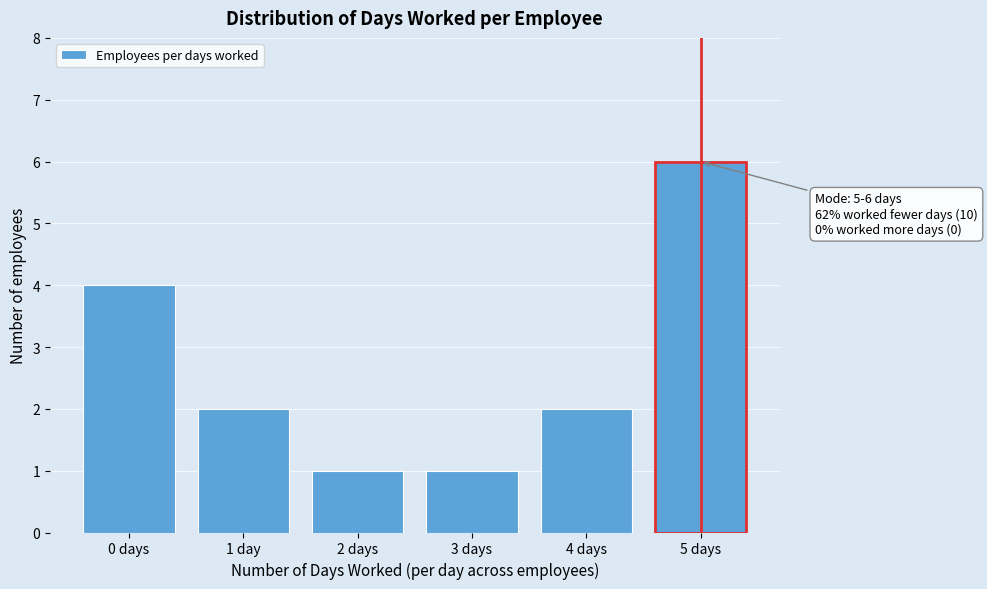

Reading left to right, extract all data points from this chart.

4	2	1	1	2	6